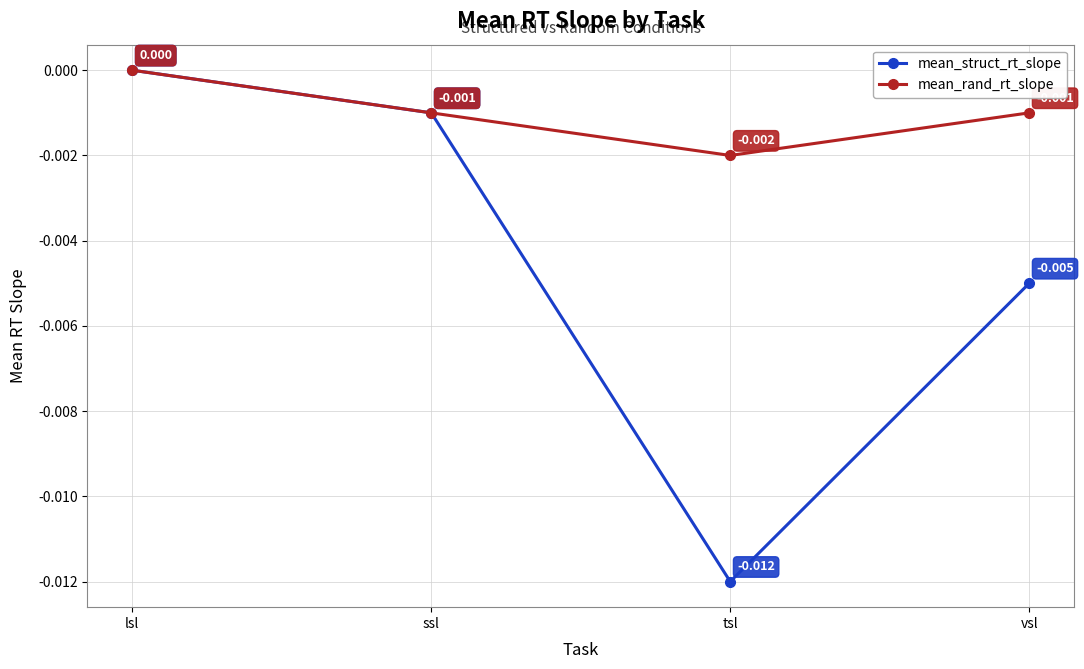

Which series has the largest range (max minus min)?

mean_struct_rt_slope